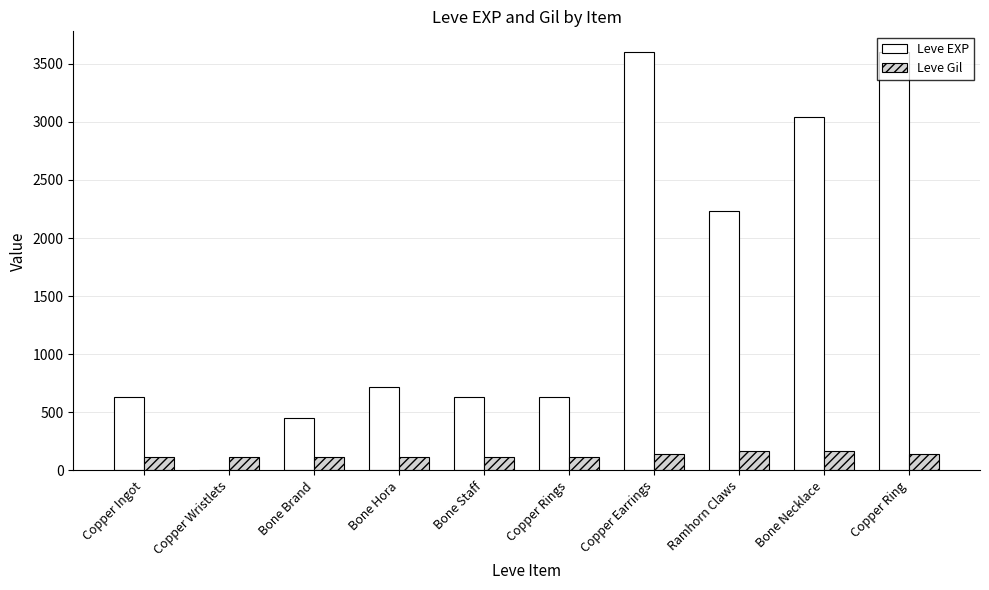

What is the maximum value for Leve Gil?

170